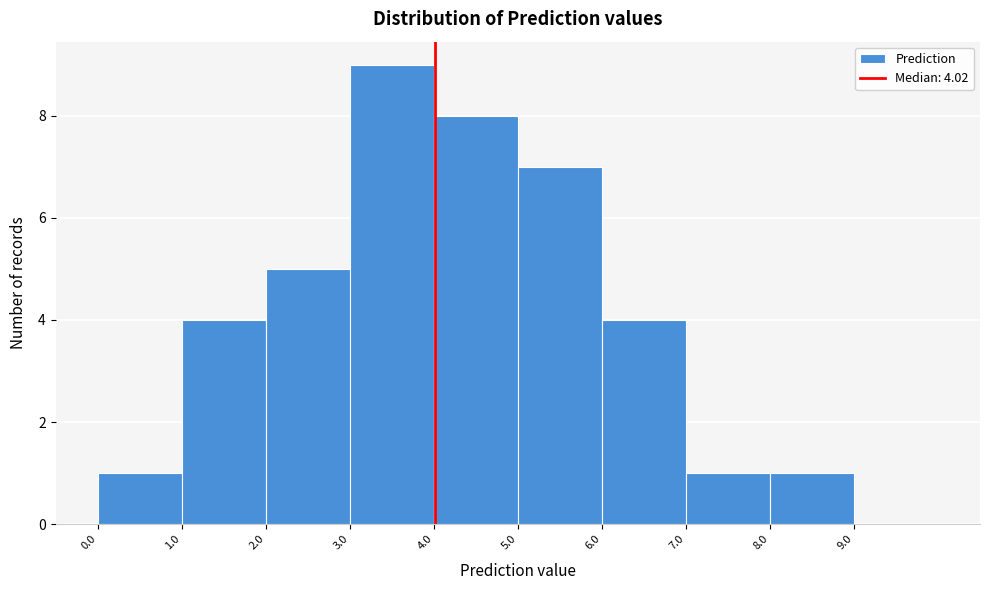

Over which range of the x-axis is the bar tallest?

3 to 4